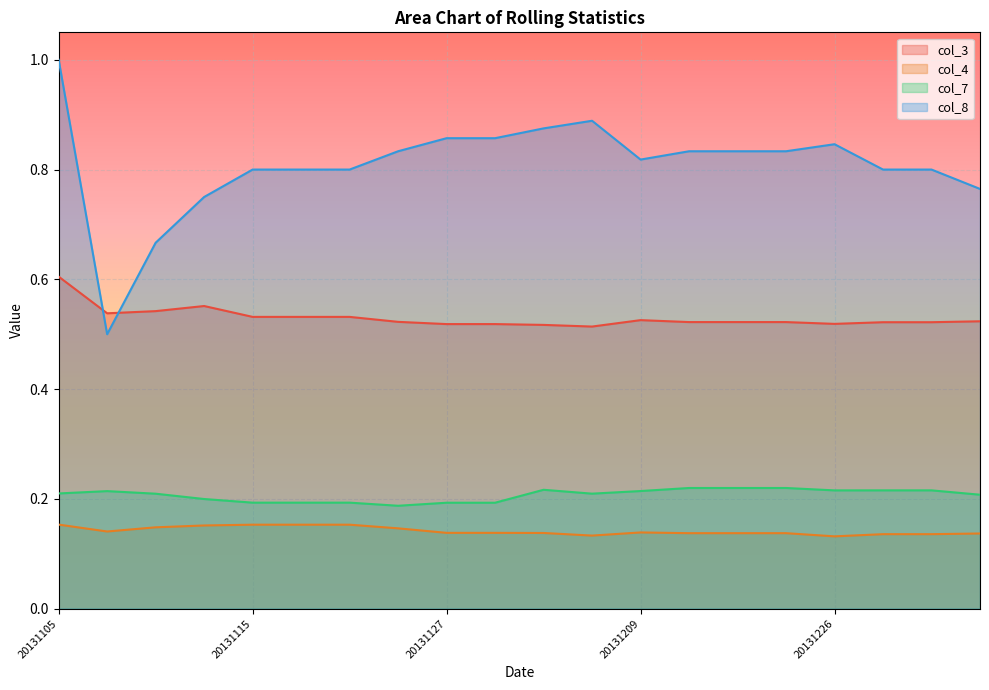

What is the difference between the maximum and minimum values in the col_8 series?

0.5